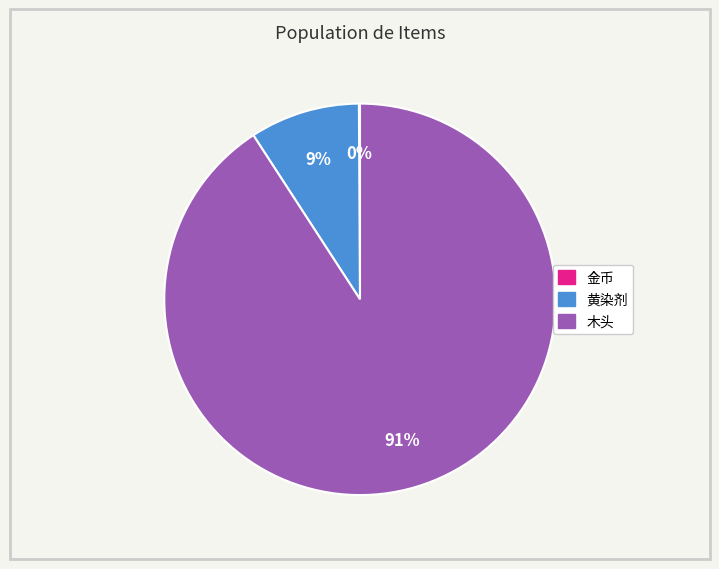

To the nearest percent, what is the average slice percentage?

33%